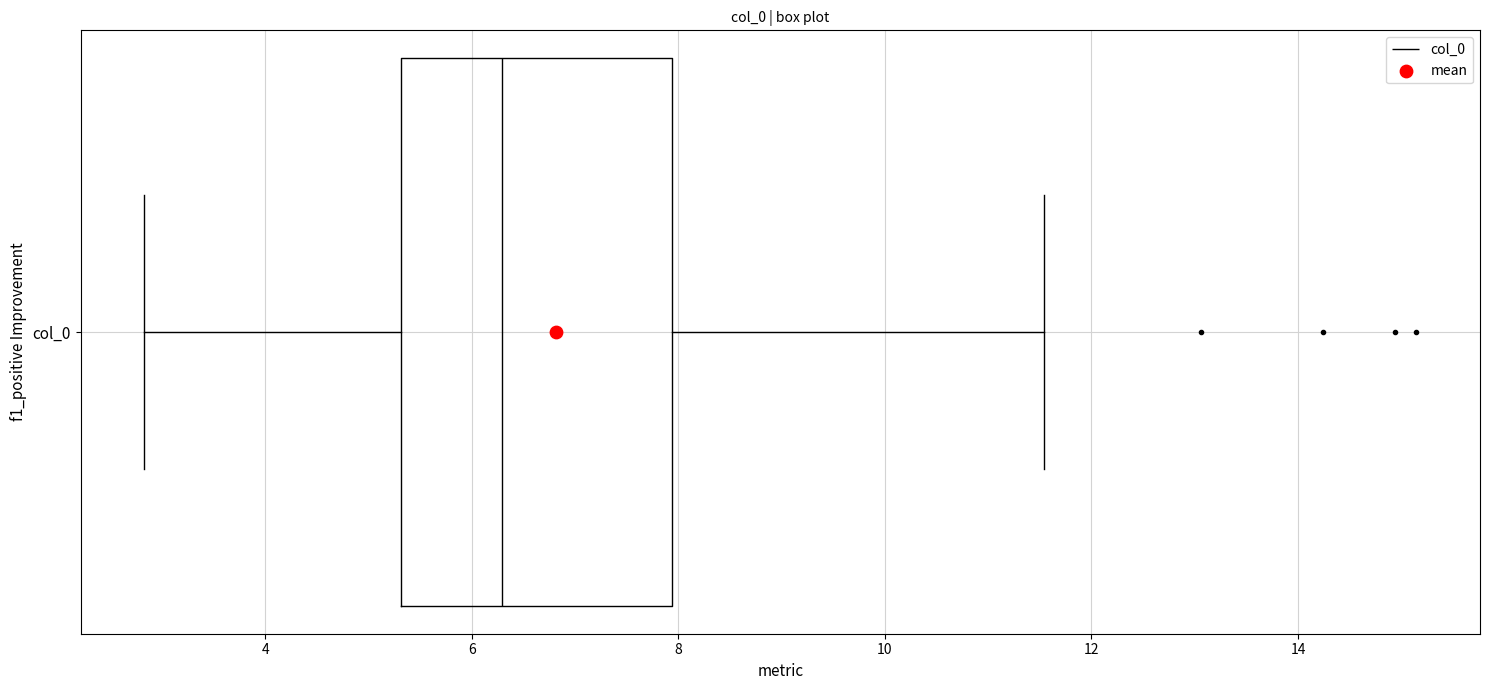

Where does the left whisker of the box for col_0 end on the x-axis? The values are not printed on the chart, so give them approximately, as read against the axis.

2.8